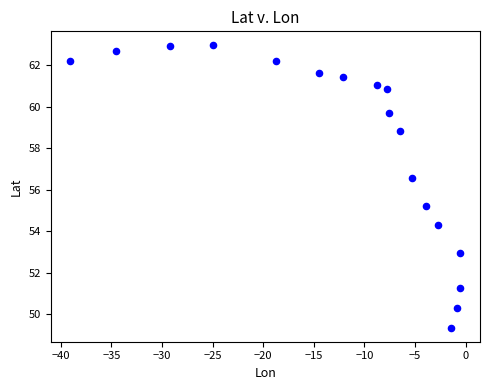

What is the range of Y values (max minus min)?

13.6